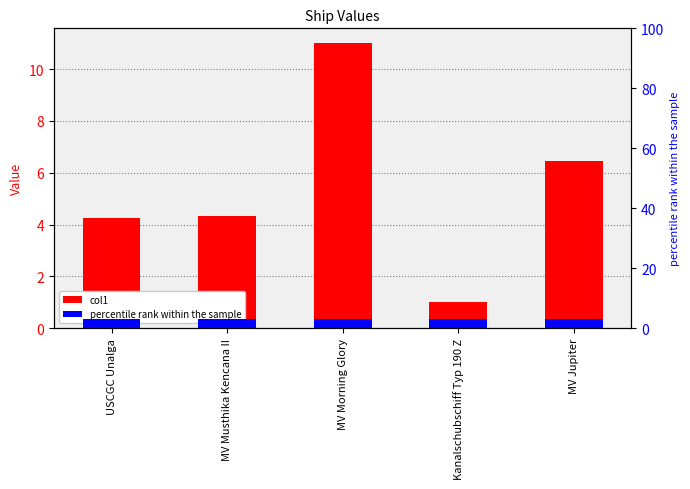

Rank the categories by value from highest to lowest.

MV Morning Glory, MV Jupiter, MV Musthika Kencana II, USCGC Unalga, Kanalschubschiff Typ 190 Z